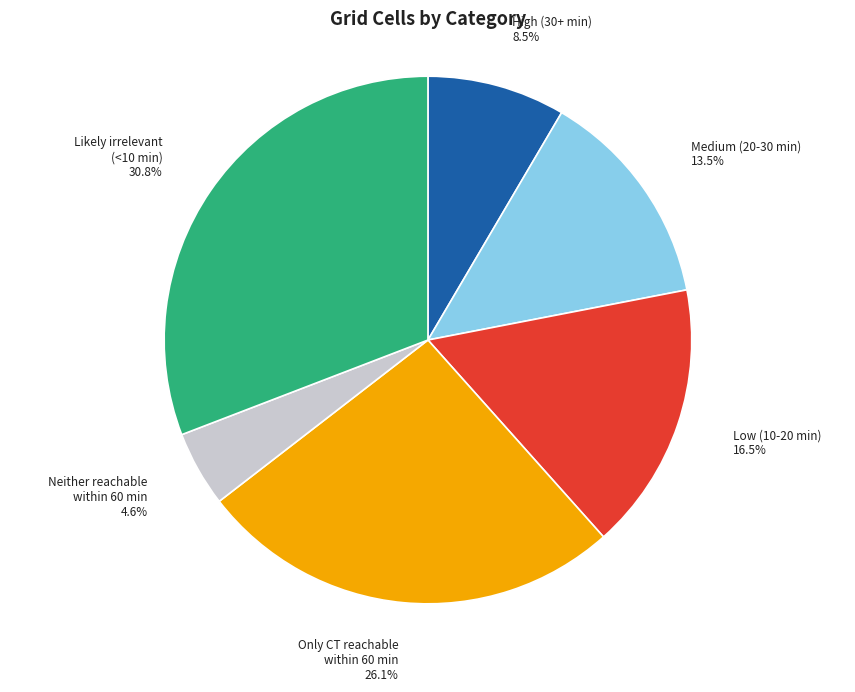

Is Likely irrelevant (<10 min) the majority of the pie?

No